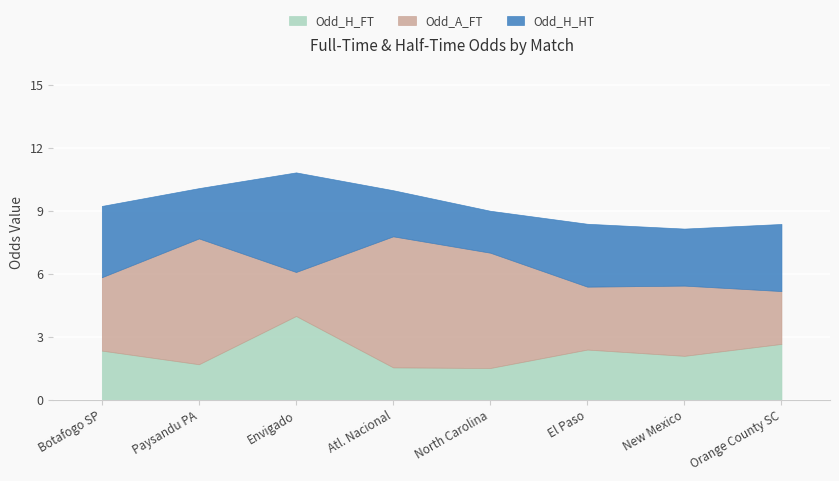

Which has a higher value, Envigado or Botafogo SP?

Envigado